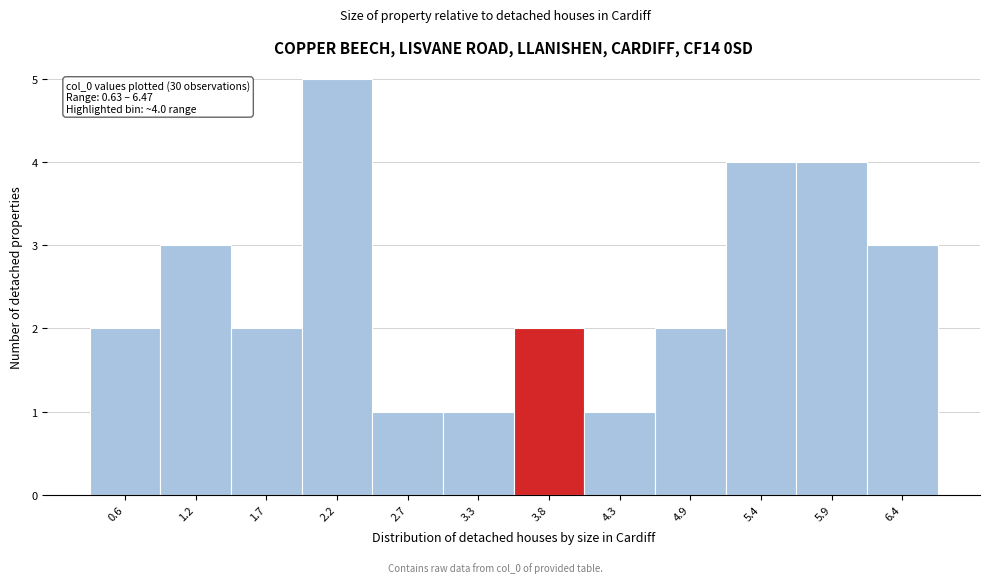

Reading left to right, transcribe all the data shown in this chart.

0.6=2	1.2=3	1.7=2	2.2=5	2.7=1	3.3=1	3.8=2	4.3=1	4.9=2	5.4=4	5.9=4	6.4=3